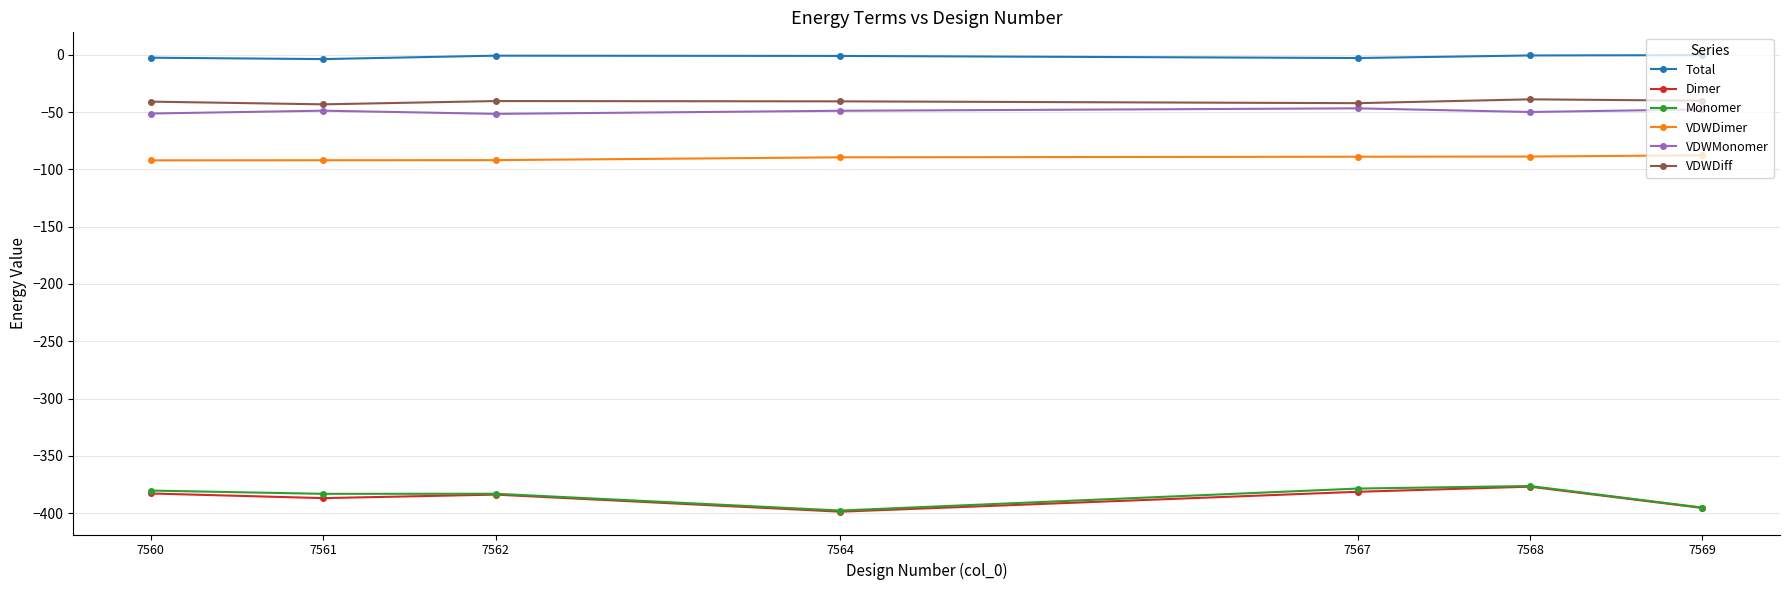

What is the value of the Total point at the 5th from the left?

-2.8